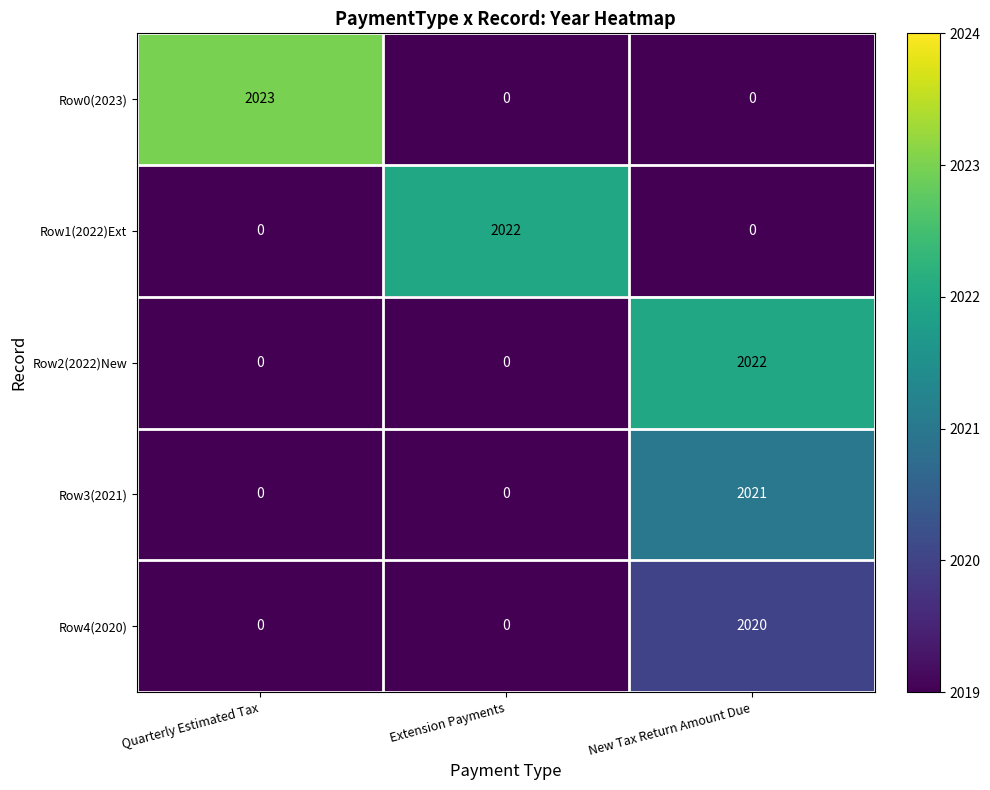

At how many categories does at least one series exceed 1987?

3